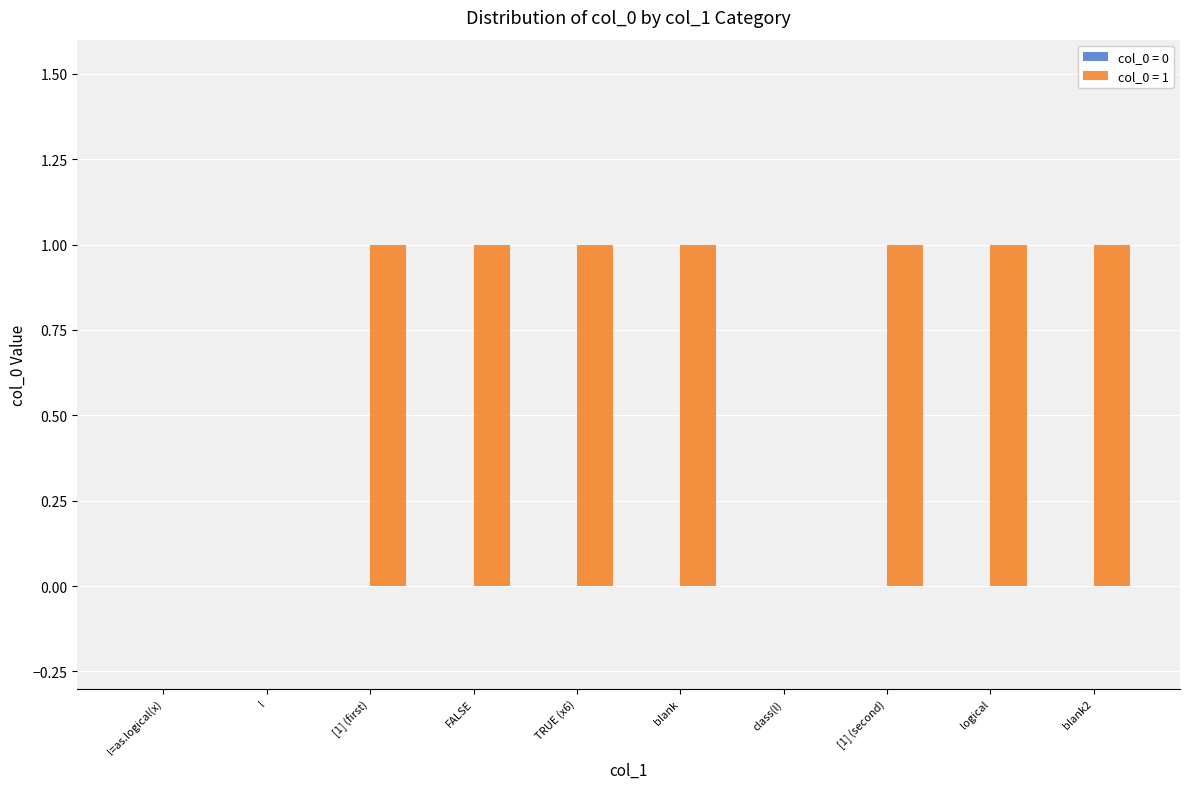

Approximately how many times larger is the value at blank2 compared to blank?

1.0